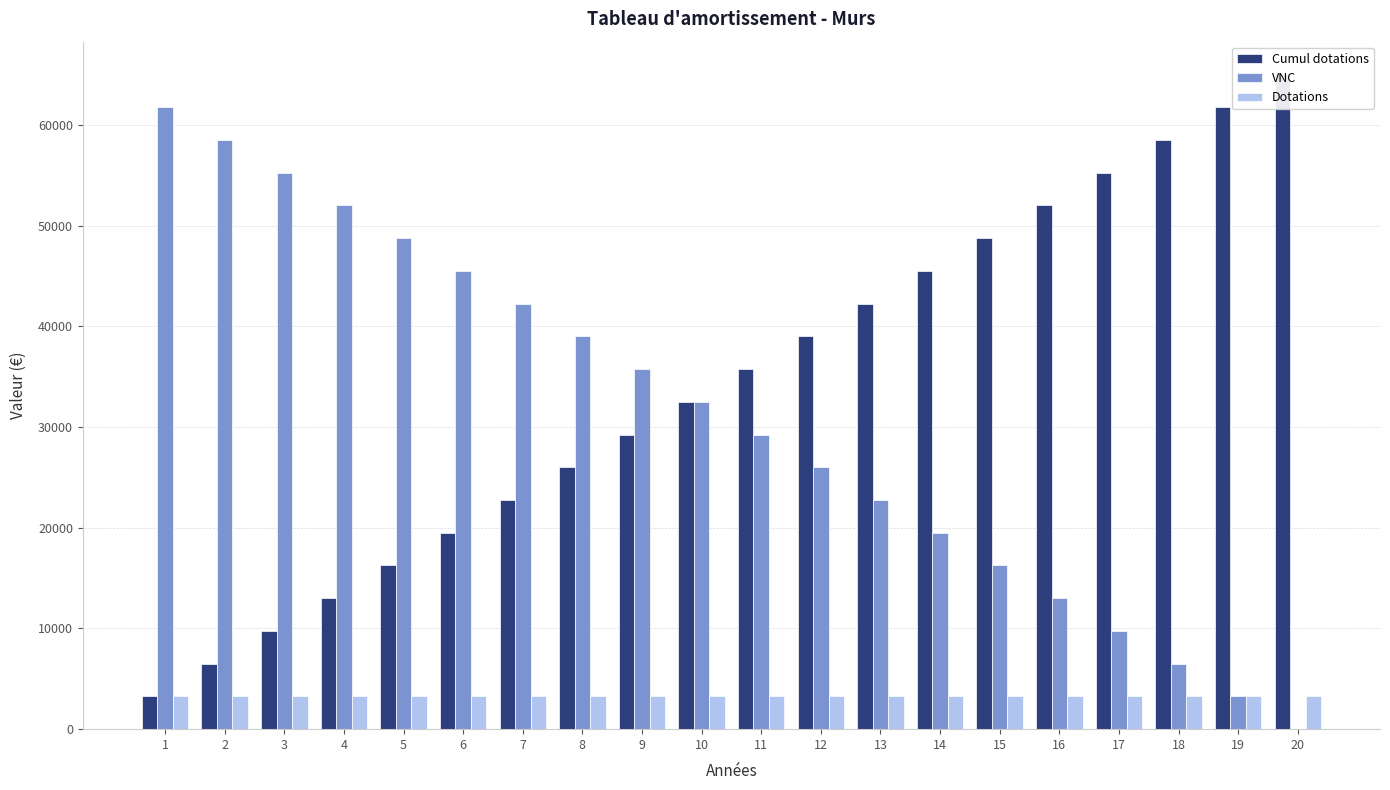

The value of Dotations at 8 is 2199. True or false?

False